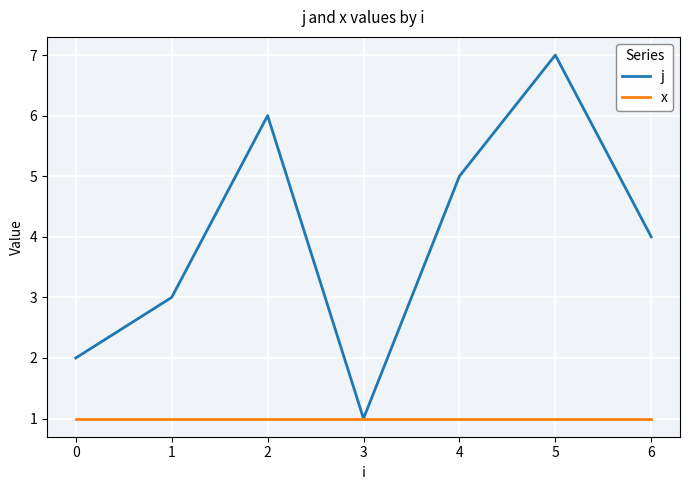

What is the difference between the j values at 6 and 5?

3